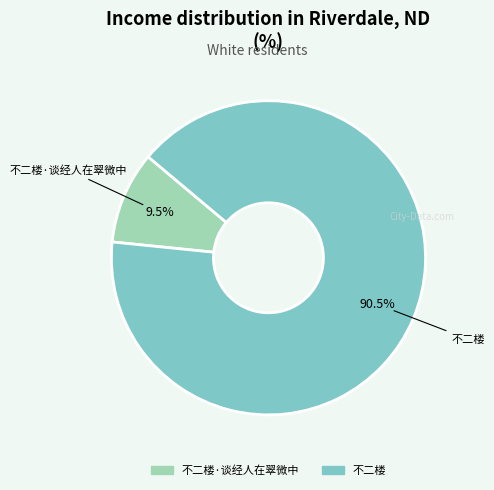

Which category accounts for the majority?

不二楼